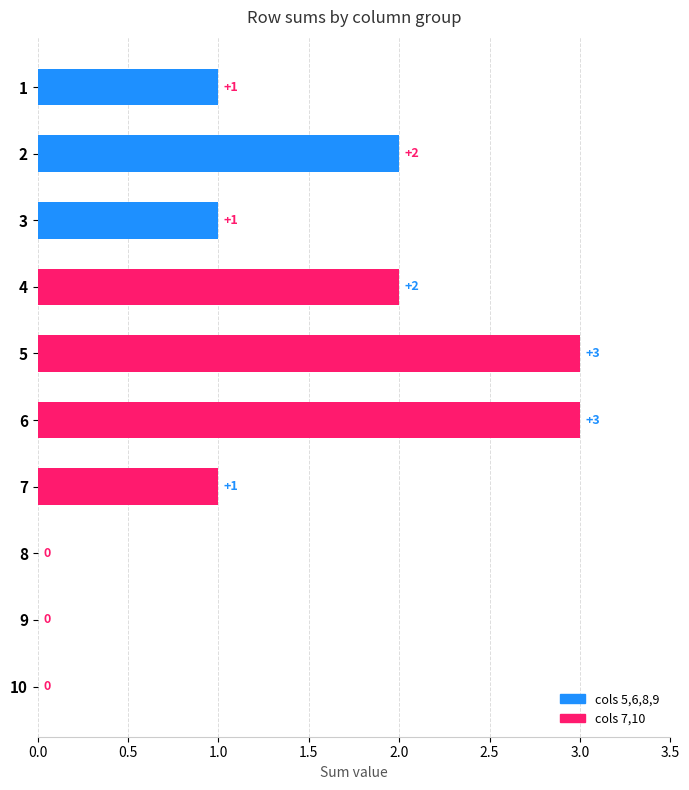

Count the number of data series in this chart.

1